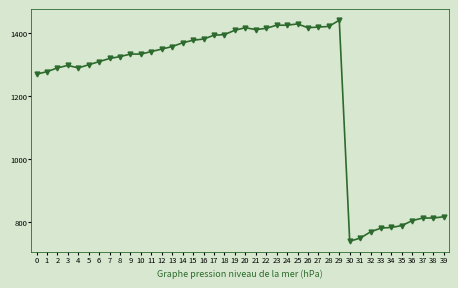

The chart shows a value of 324 at 28. True or false?

False